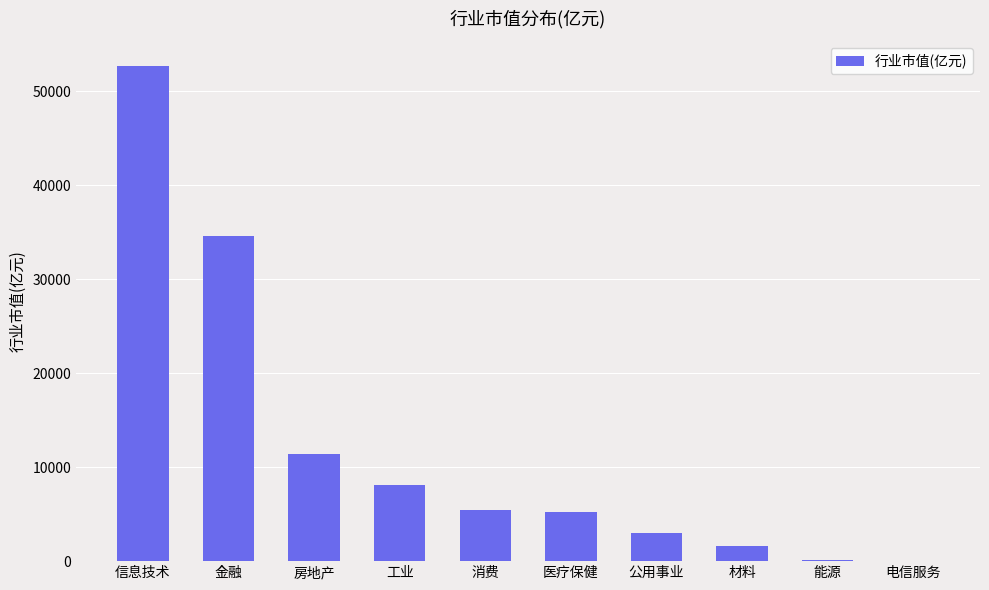

What is the ratio of the value at 信息技术 to the value at 消费?

9.7